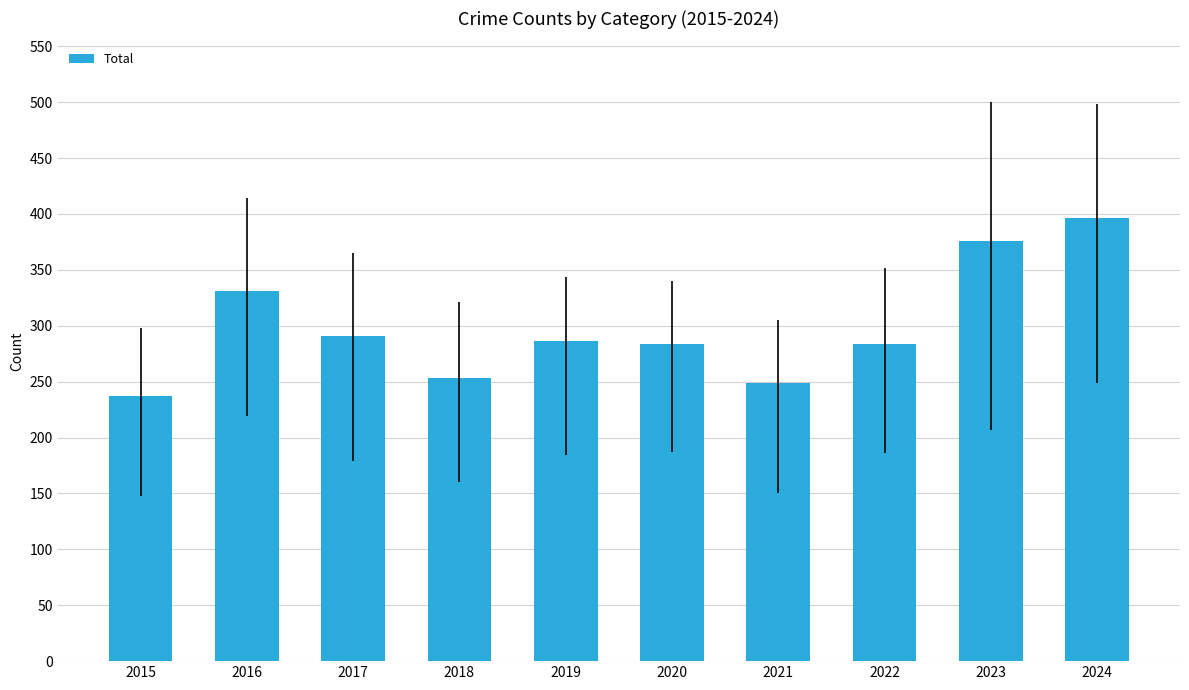

The chart shows a value of 93 at 2019. True or false?

False